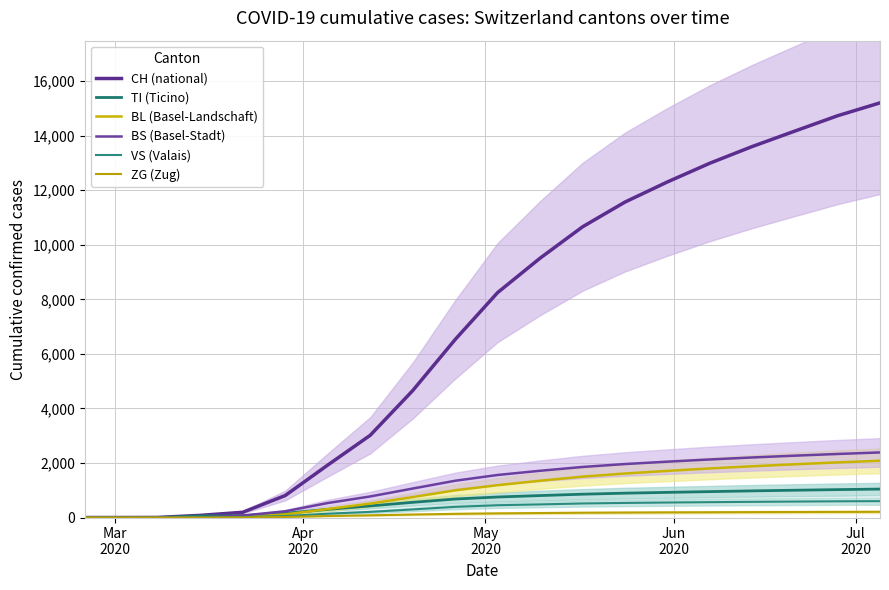

Count the number of categories in the chart.

20